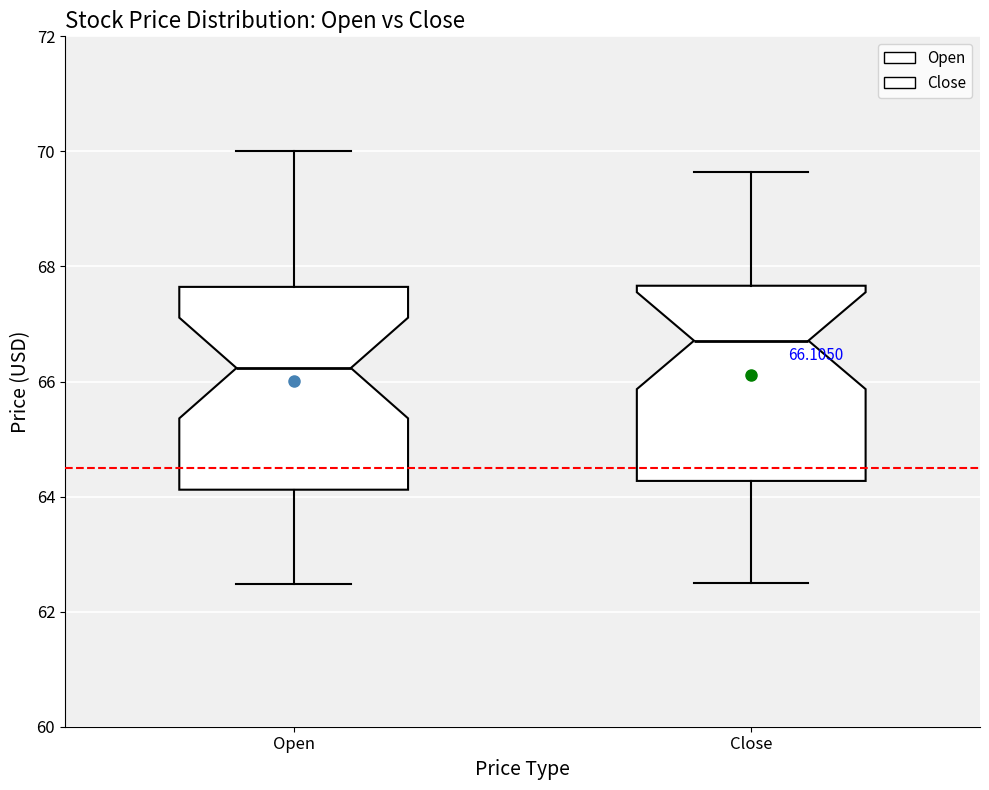

Which box's median line is the lowest?

Open